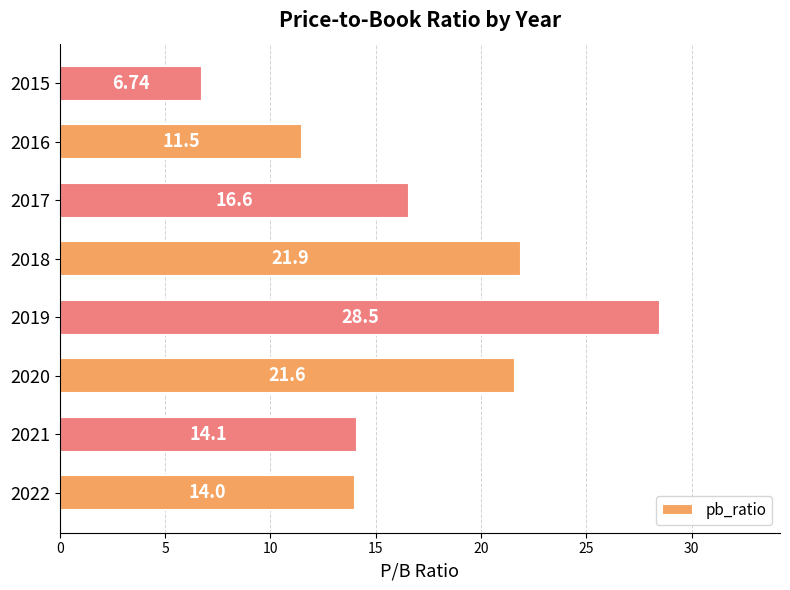

What is the average value?

16.9